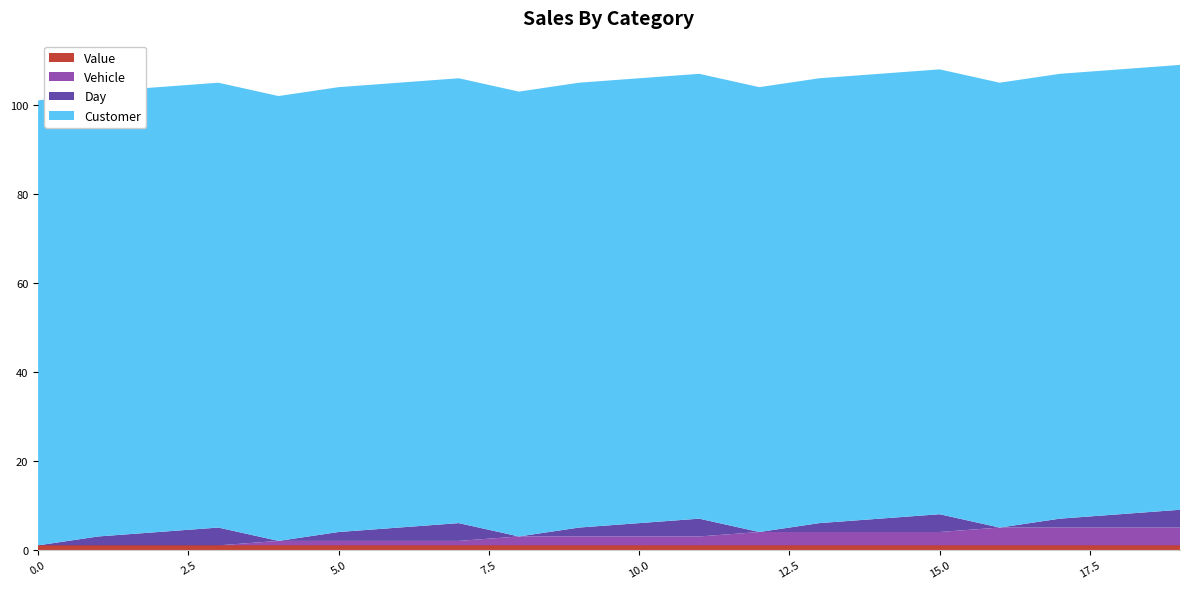

Reading right to left, transcribe all the data shown in this chart.

Value: 1	1	1	1	1	1	1	1	1	1	1	1	1	1	1	1	1	1	1	1
Vehicle: 4	4	4	4	3	3	3	3	2	2	2	2	1	1	1	1	0	0	0	0
Customer: 100	100	100	100	100	100	100	100	100	100	100	100	100	100	100	100	100	100	100	100
Day: 4	3	2	0	4	3	2	0	4	3	2	0	4	3	2	0	4	3	2	0